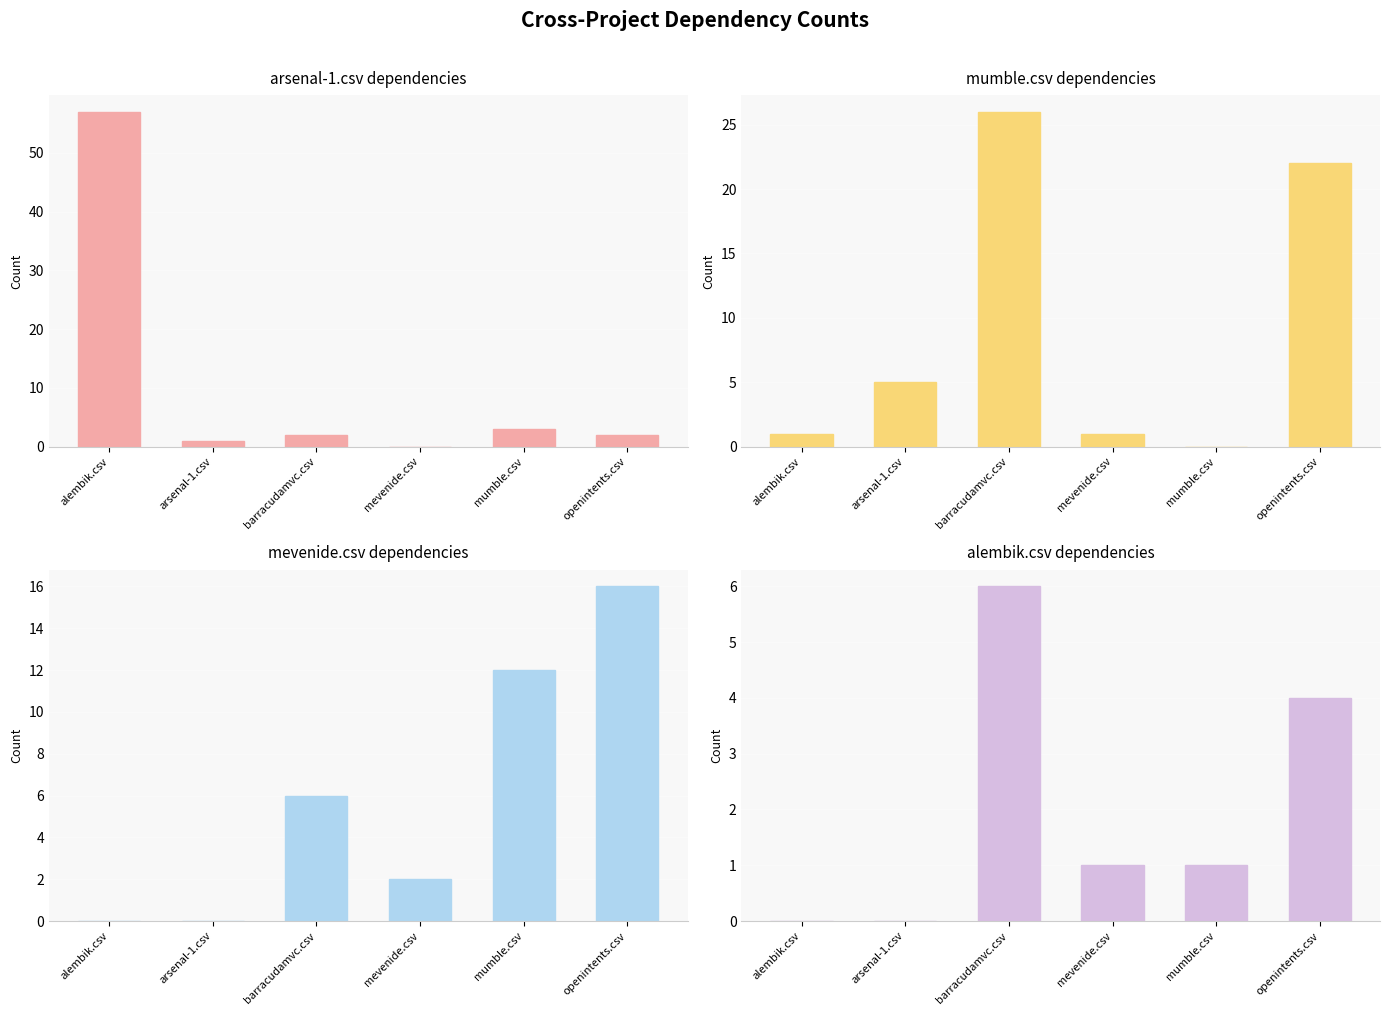

What is the average value of the mevenide.csv series?

6